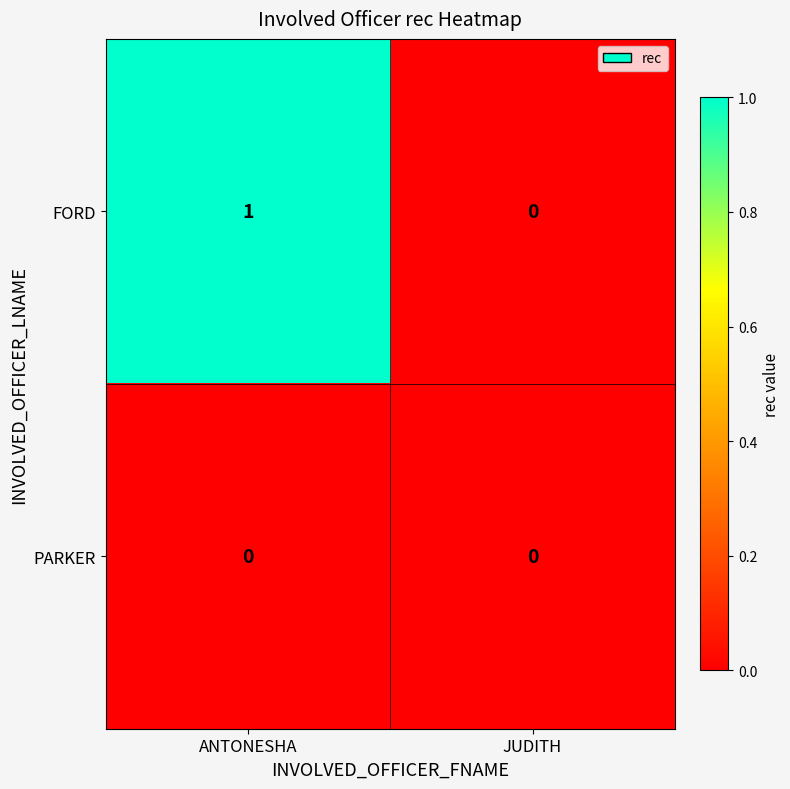

Is it true that FORD equals 1 at ANTONESHA?

True